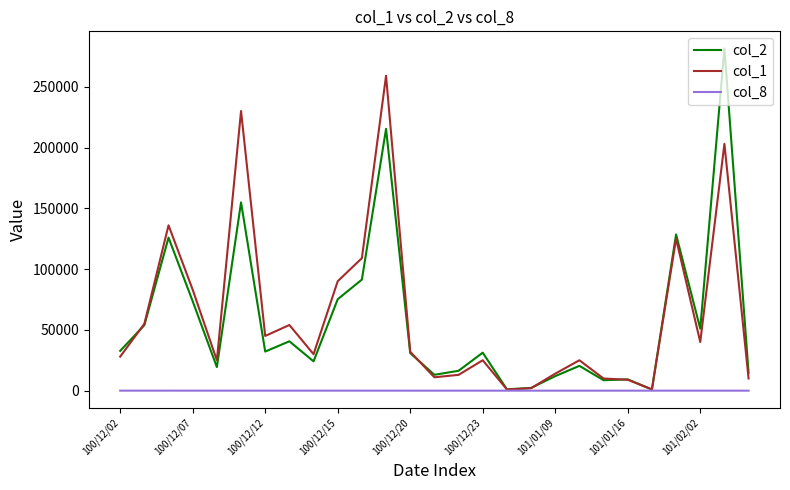

True or false: col_1 has more than 2 points higher than both neighbors.

True